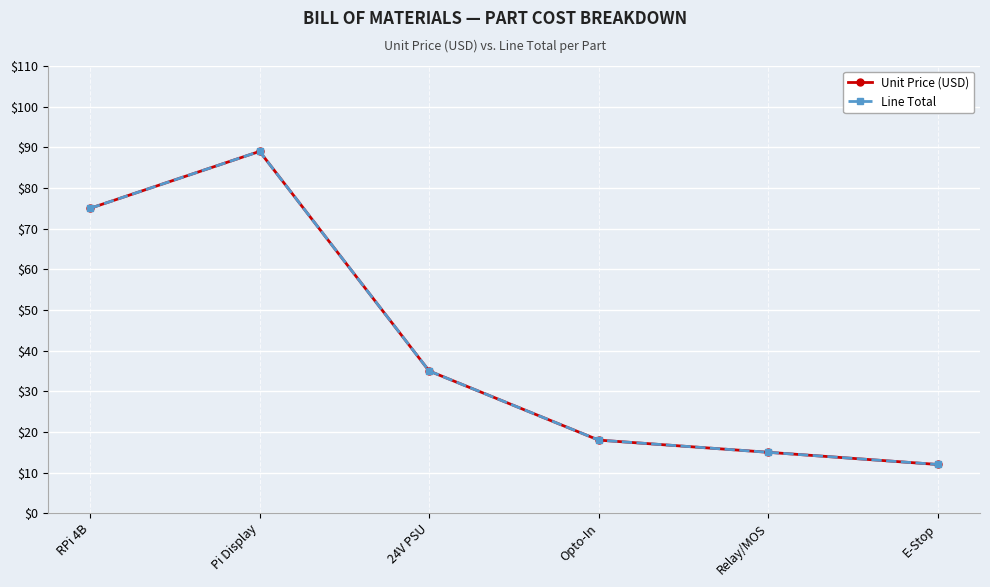

True or false: Line Total and Unit Price (USD) intersect in this chart.

False